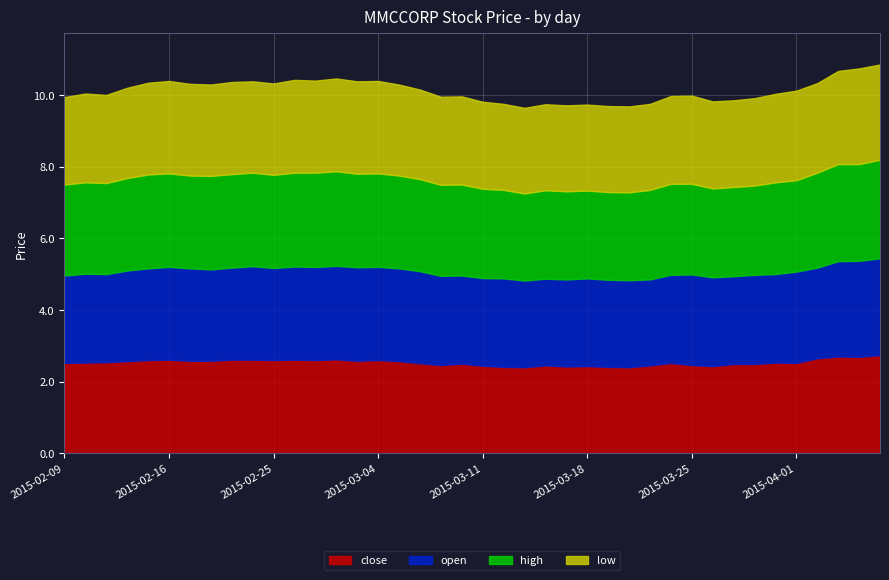

Which category has the highest value in the open series?

2015-04-07